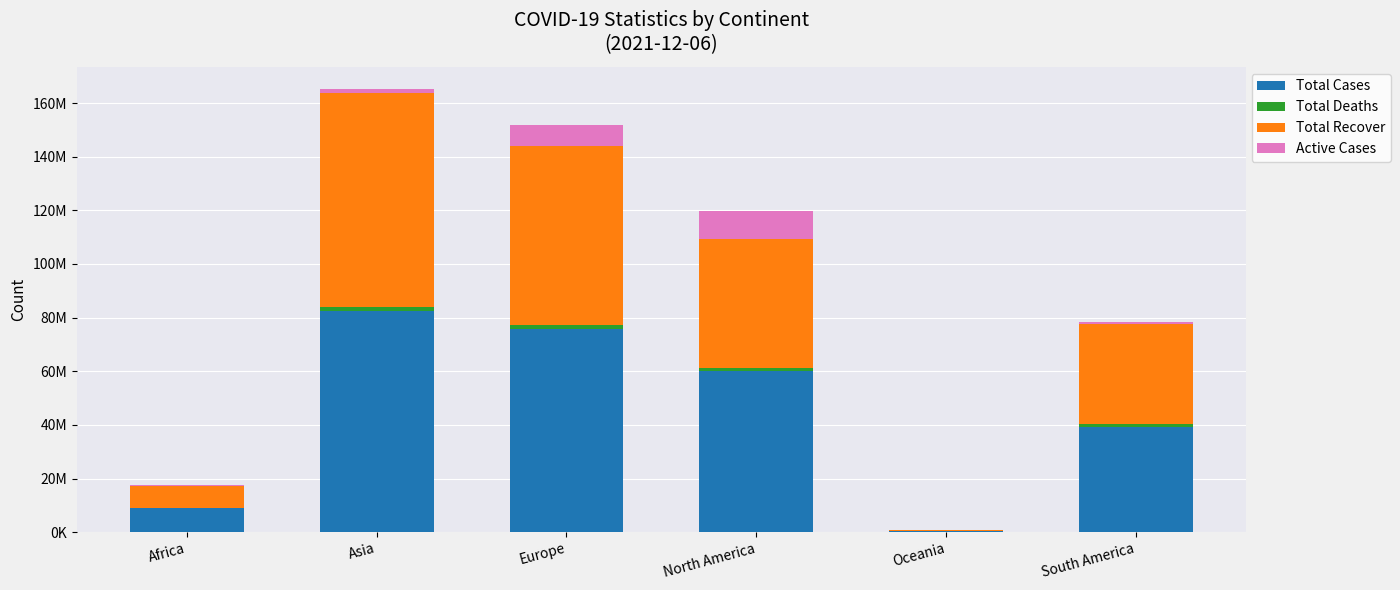

Are the bars grouped side by side (vs. stacked)?

No